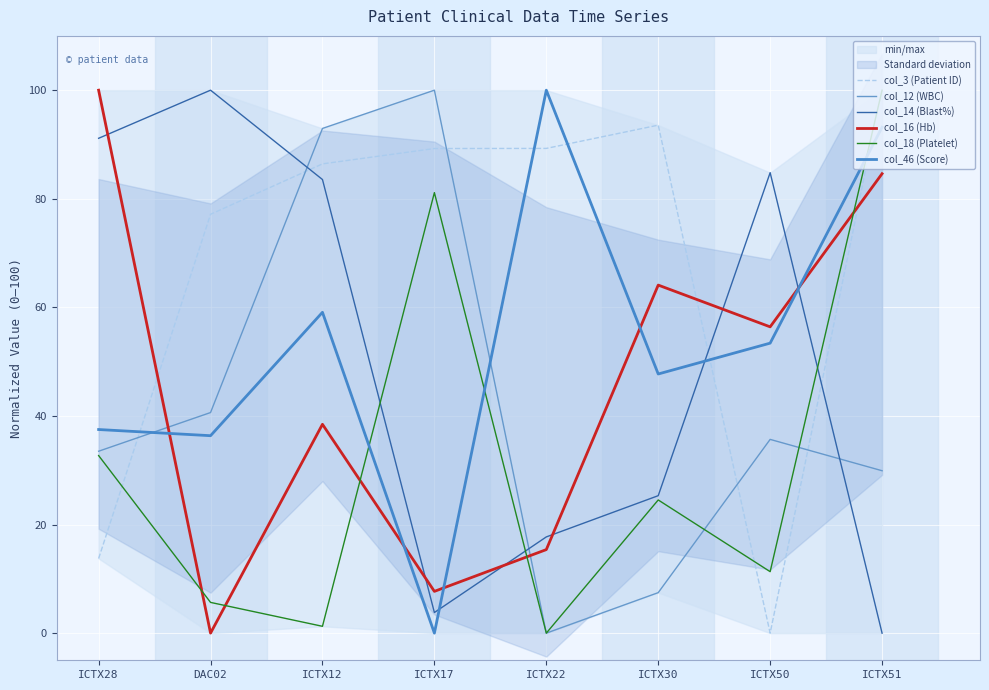

The col_12 (WBC) series shows 35.7 at ICTX50. True or false?

True